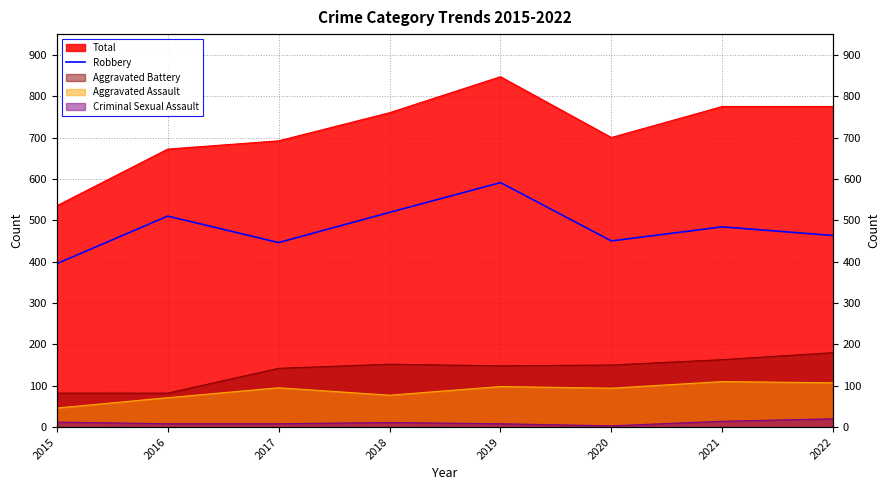

What is the change in value from 2017 to 2020?

+4